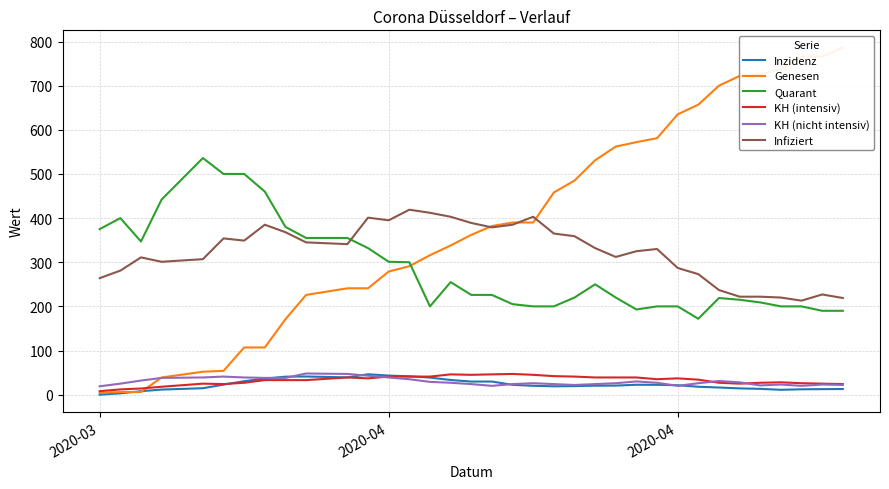

How many values in Inzidenz are above zero?

34